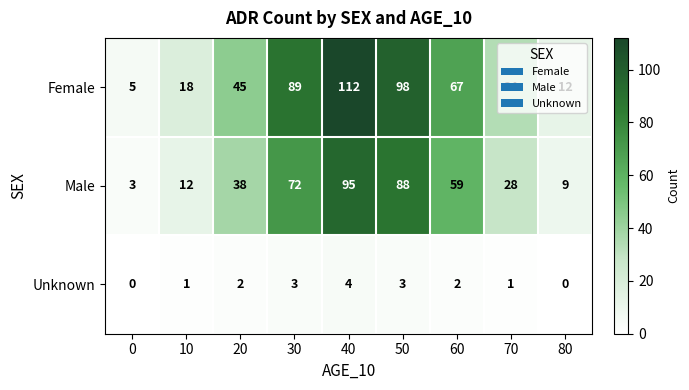

Between 40 and 50, which series saw the biggest shift?

Female